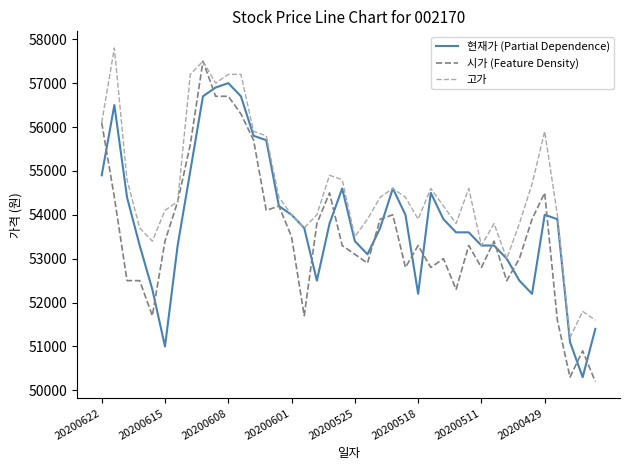

List the series in order of their peak value, highest first.

고가, 시가 (Feature Density), 현재가 (Partial Dependence)